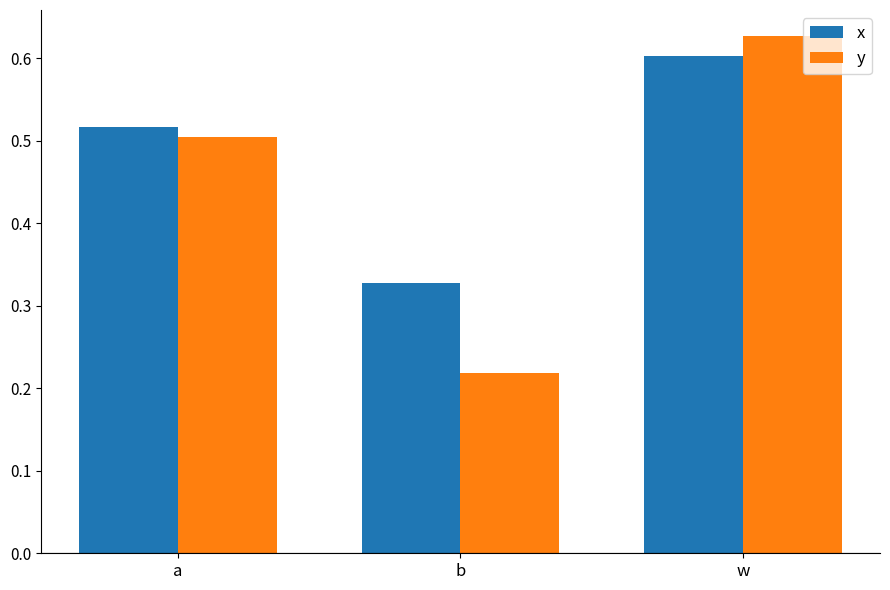

Rank the series at a from lowest to highest value.

y, x